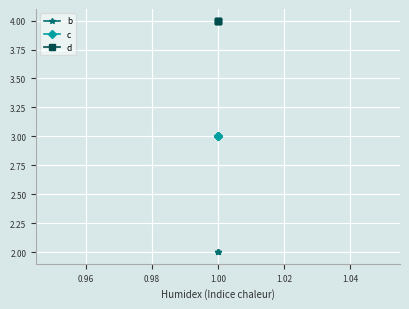

The value of c at 1.00 is 1. True or false?

False